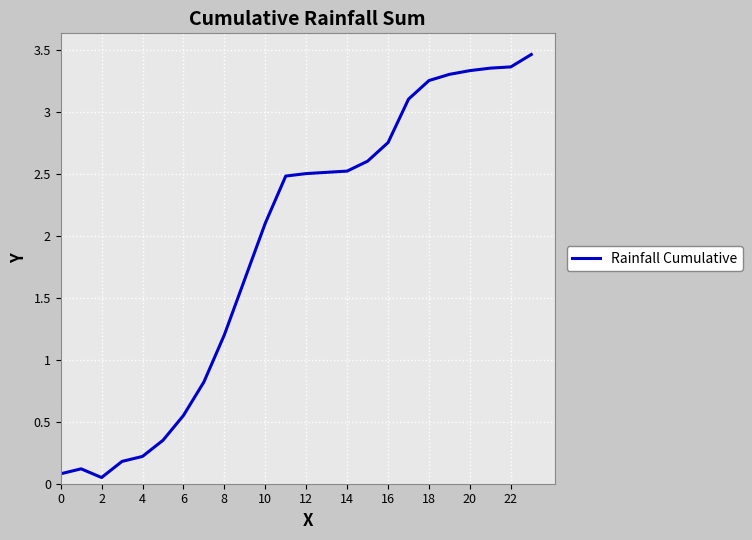

How many lines are shown in the chart?

1